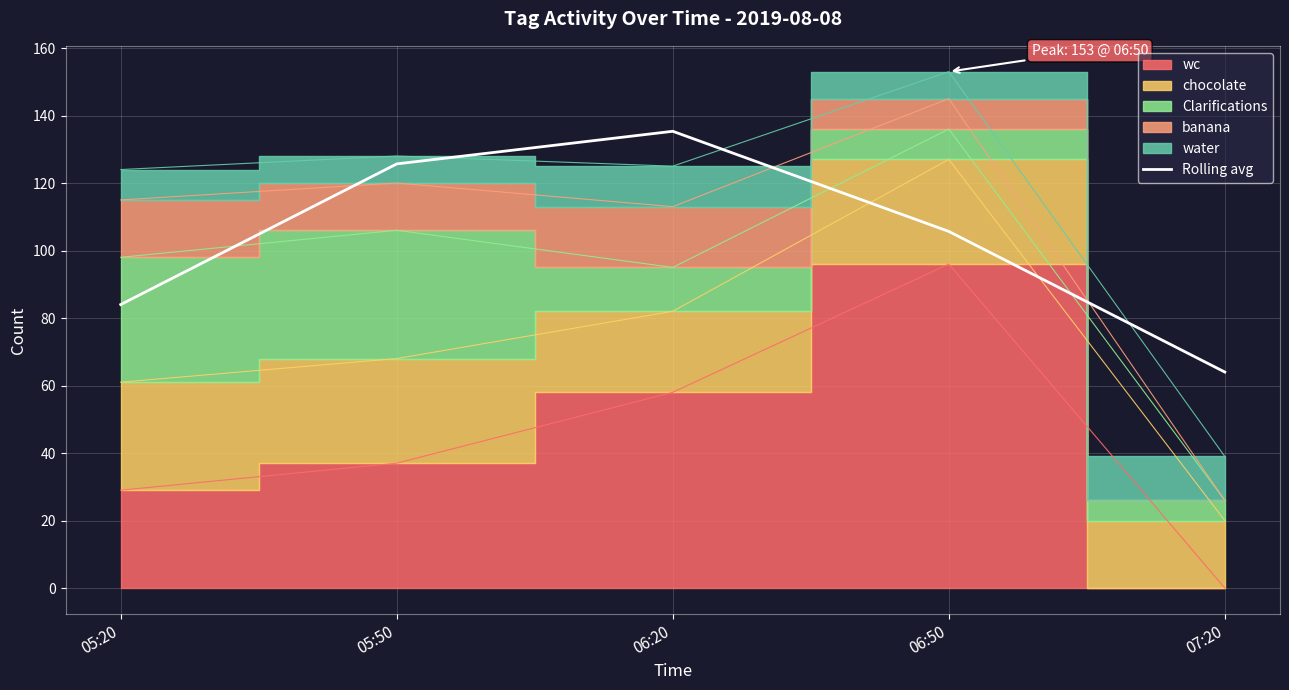

How many values exceed 105?

3